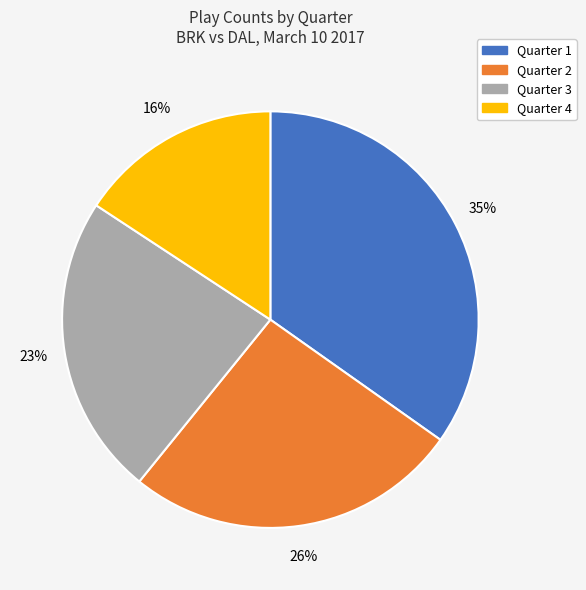

Count the number of slices in the pie.

4